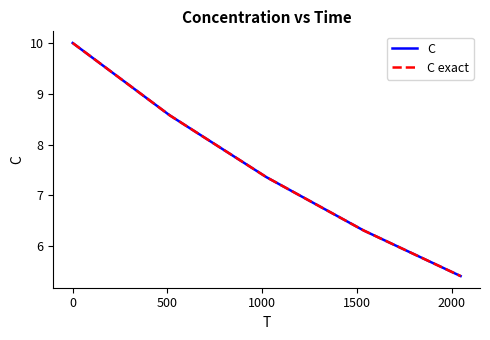

What is the minimum value shown in the chart?

5.4